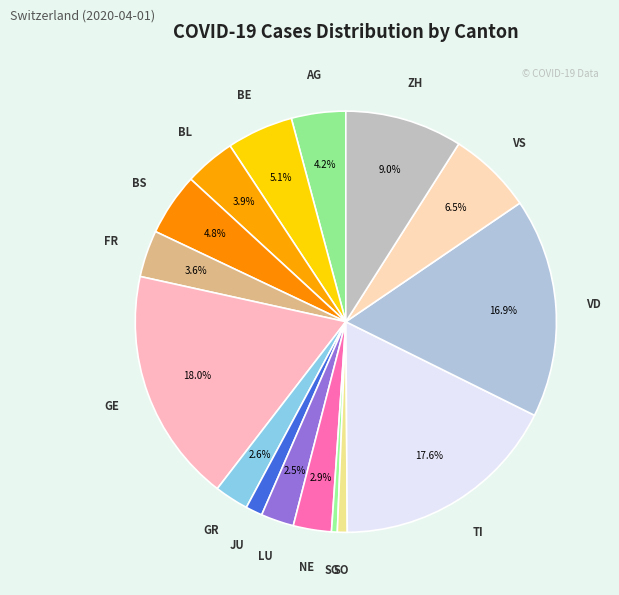

Count the number of slices in the pie.

16